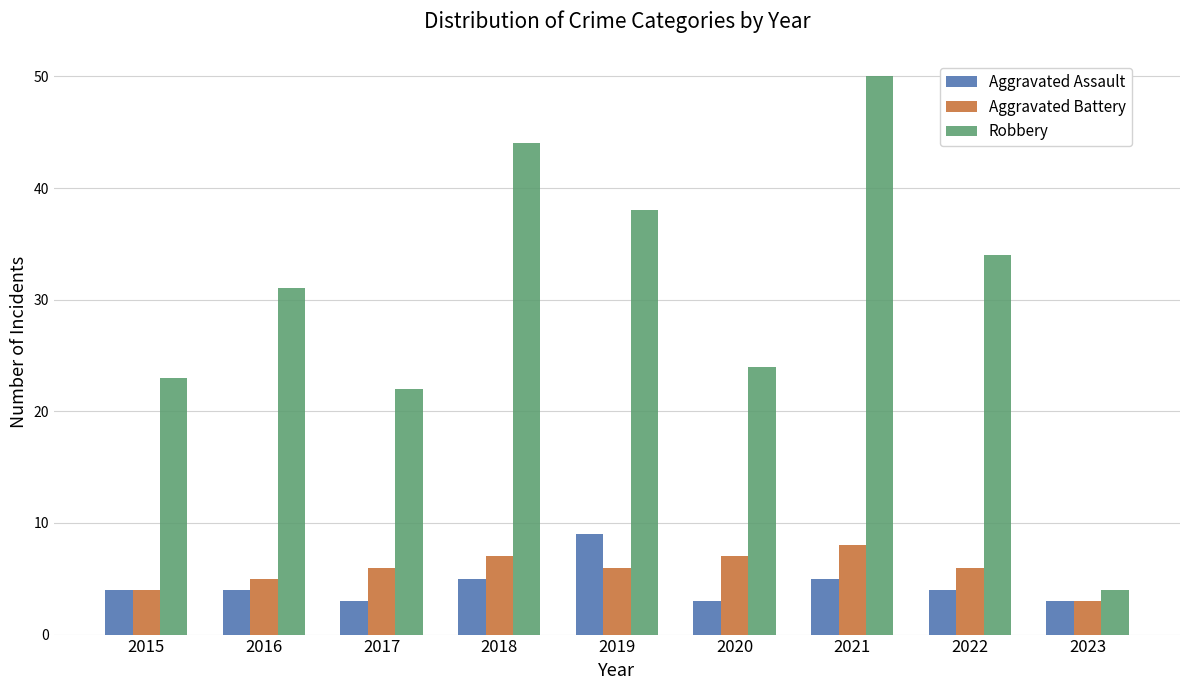

How many bars are there in total?

27